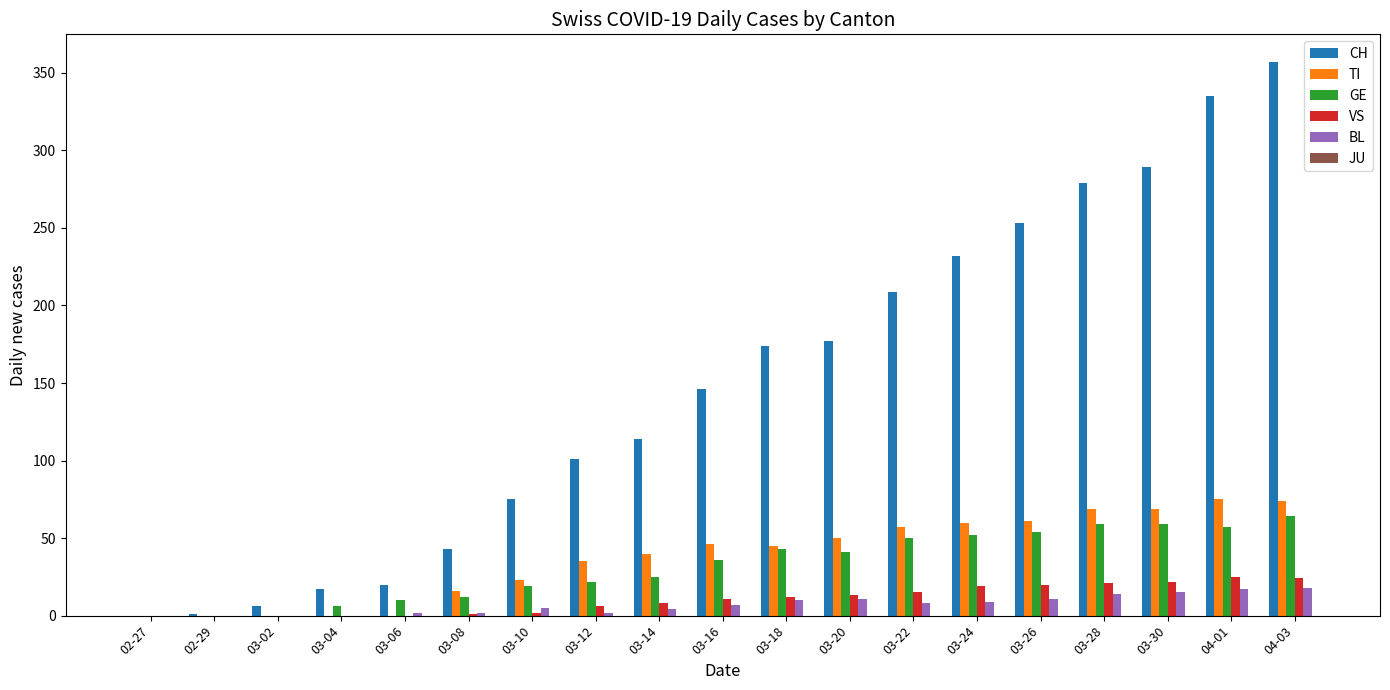

What is the difference between the GE values at 03-14 and 03-12?

3